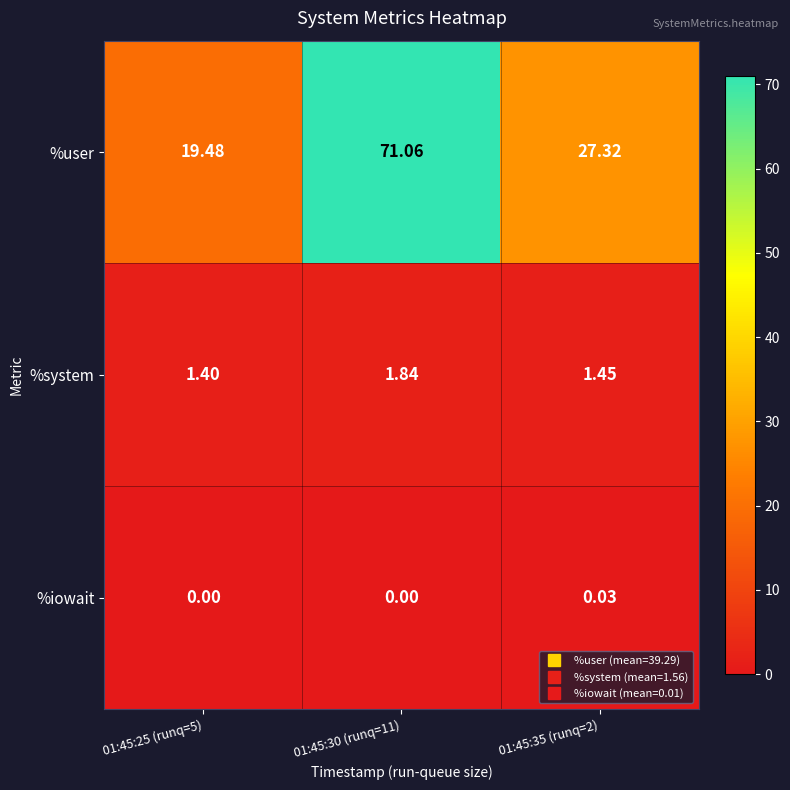

How many categories are shown in the chart?

3